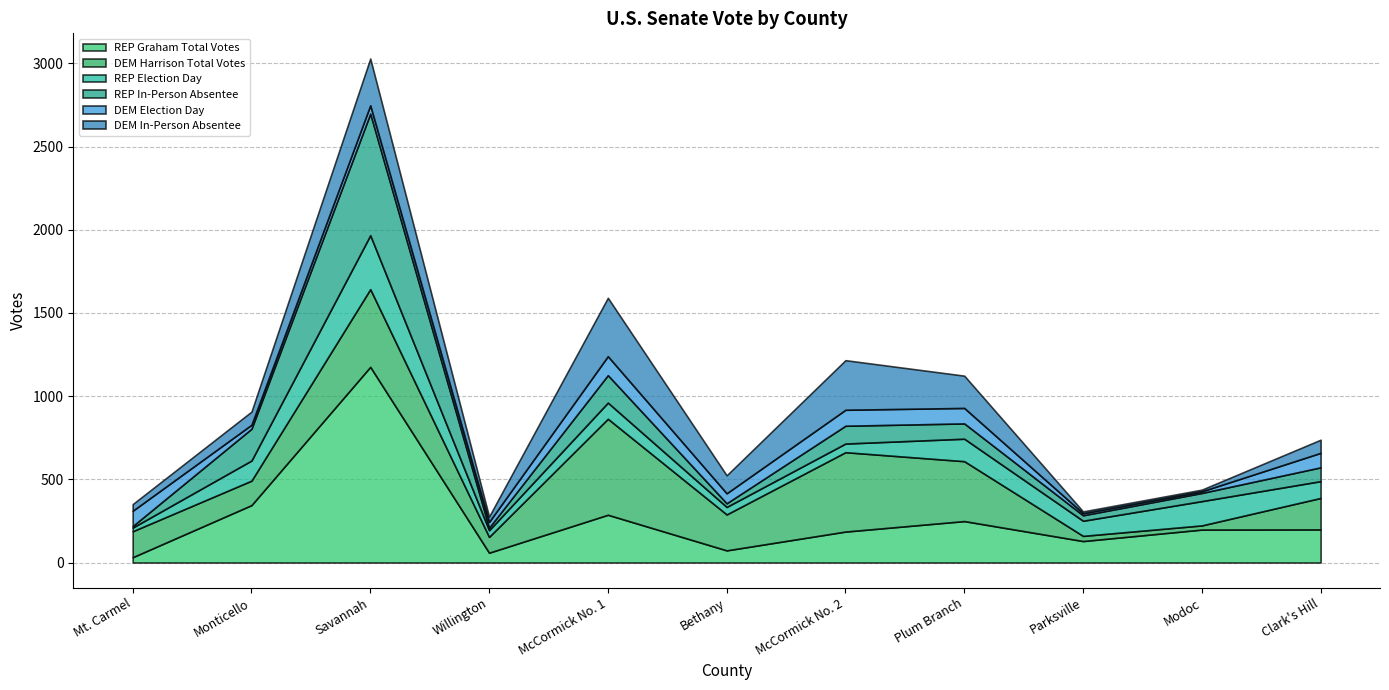

Between which two adjacent categories do REP Graham Total Votes and DEM In-Person Absentee first intersect?

Mt. Carmel and Monticello